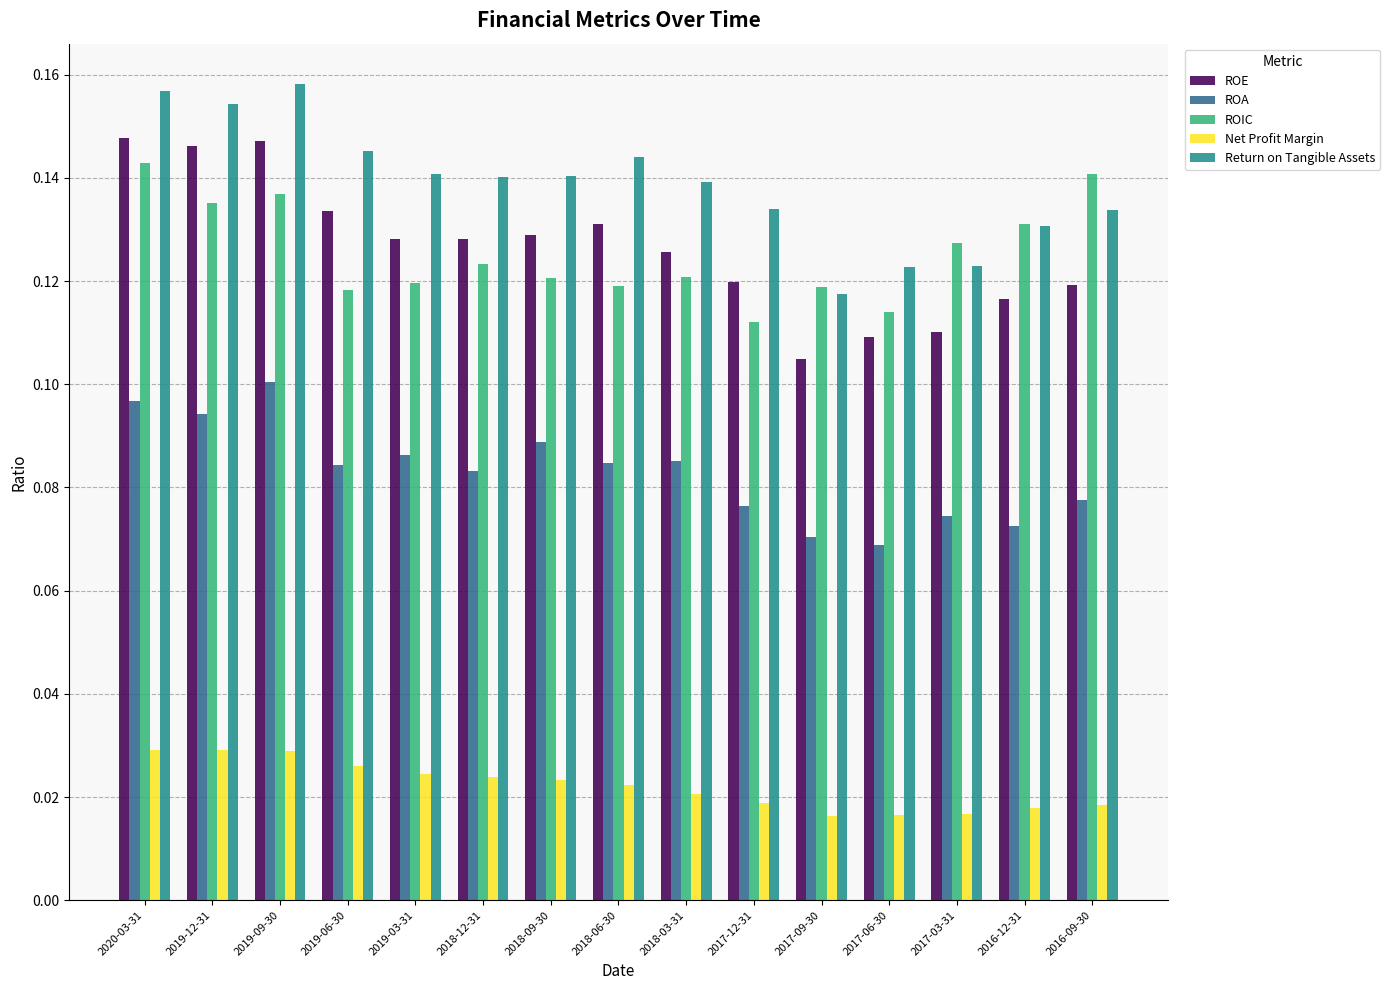

What are all the series names shown in the legend?

ROE, ROA, ROIC, Net Profit Margin, Return on Tangible Assets